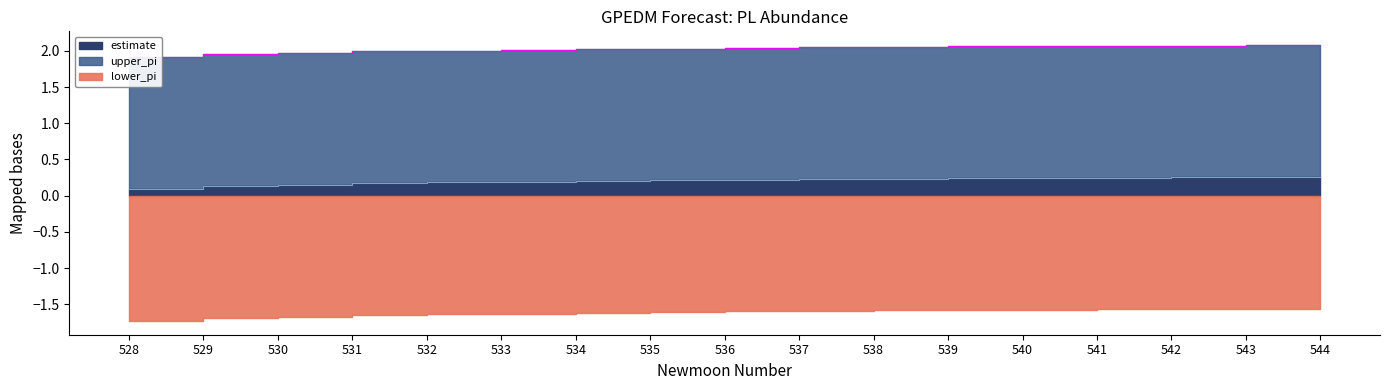

At which label is upper_pi closest to 1?

528